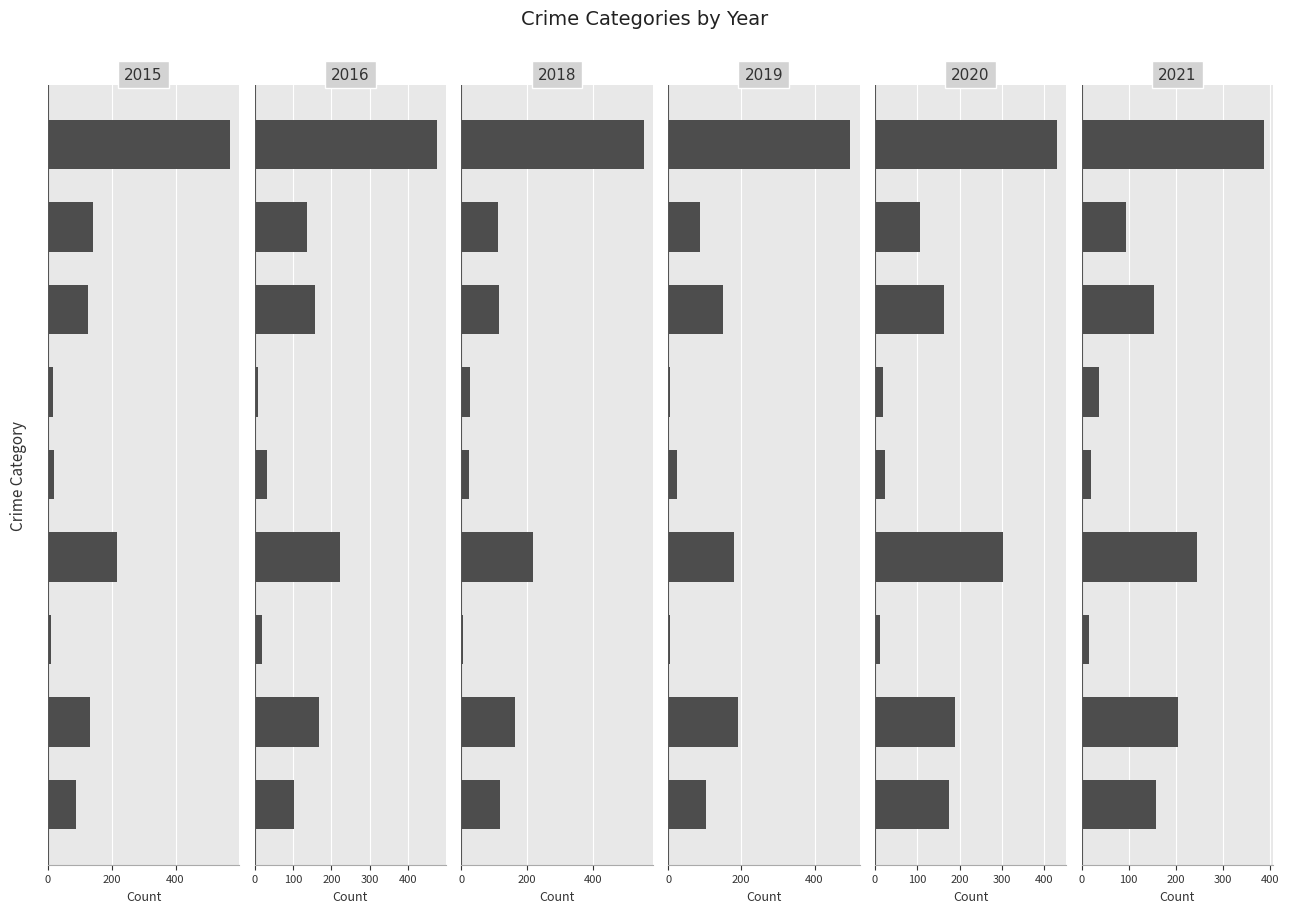

How many values in the 2018 series are below 115?

4